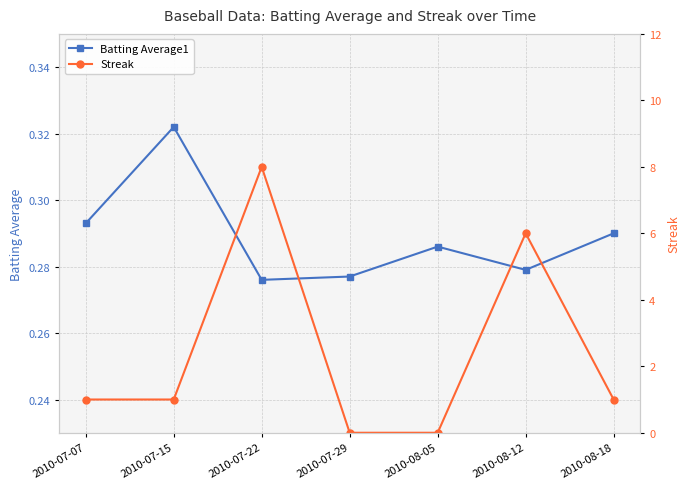

List the series in order of their overall mean, highest first.

Streak, Batting Average1